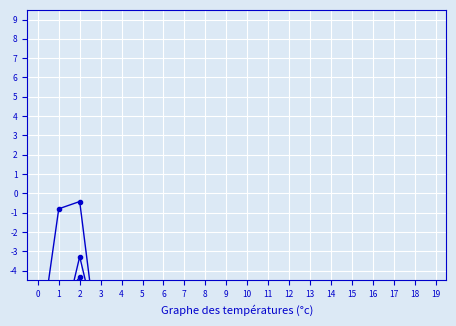

What is the spread (max minus min) of values at 2?

13.5